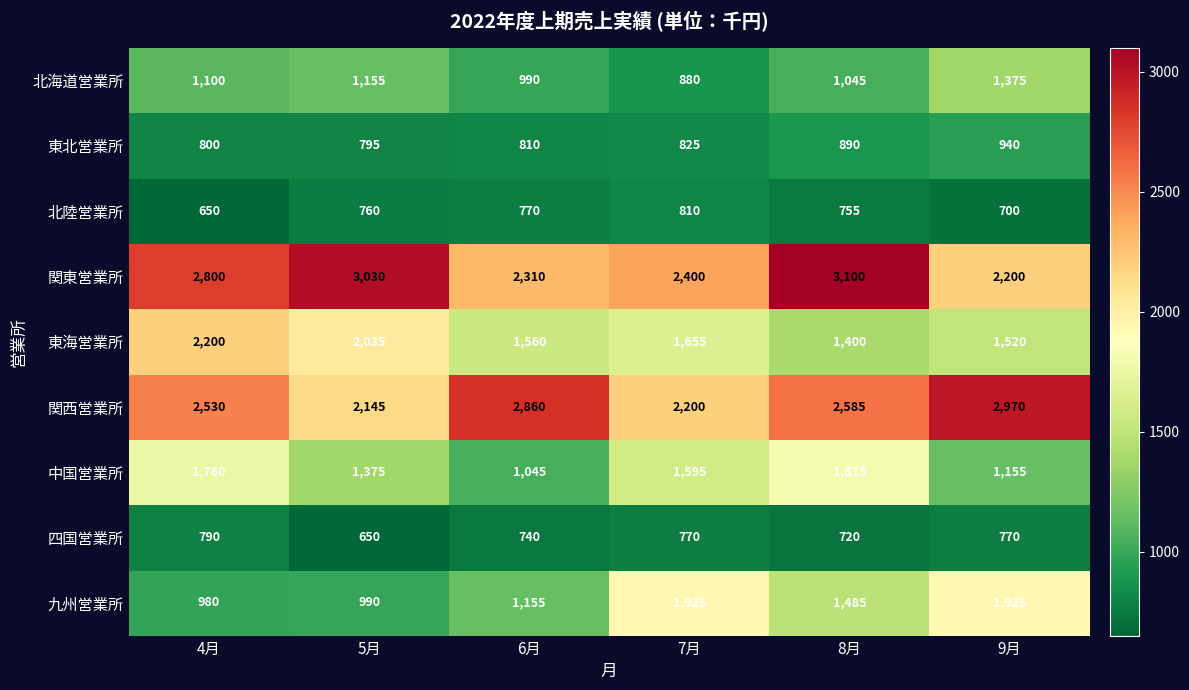

Rank the series at 8月 from highest to lowest value.

関東営業所, 関西営業所, 中国営業所, 九州営業所, 東海営業所, 北海道営業所, 東北営業所, 北陸営業所, 四国営業所